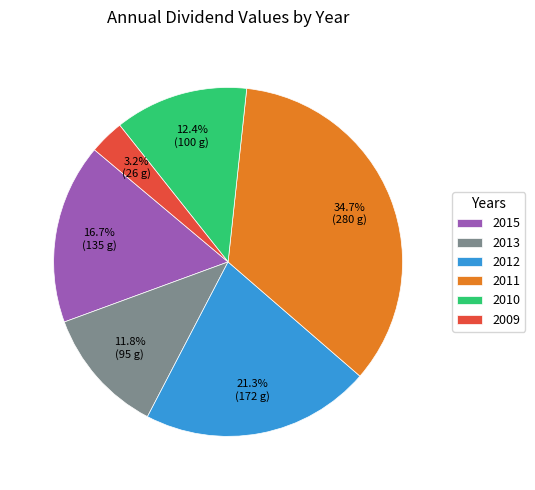

To the nearest percent, what portion does 2012 represent?

21%